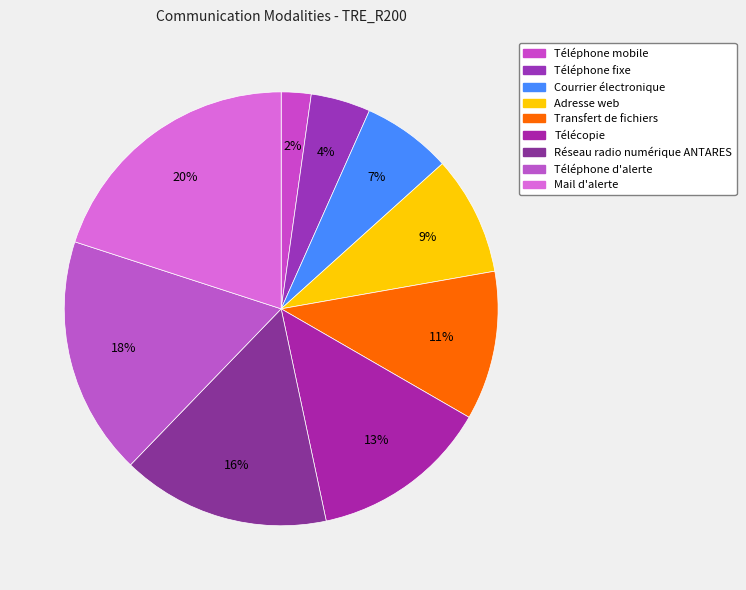

How many slices are in this pie chart?

9